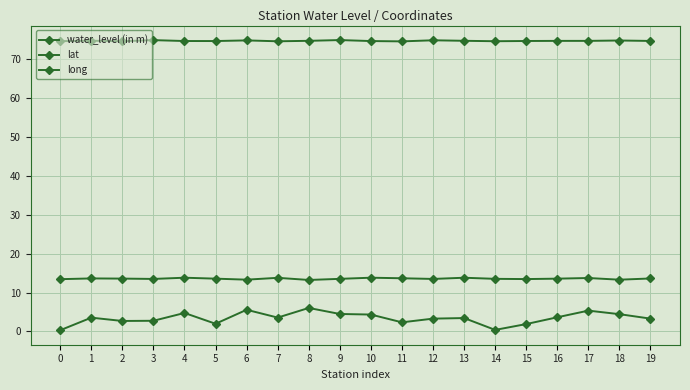

Does the chart display data point markers on the line(s)?

Yes